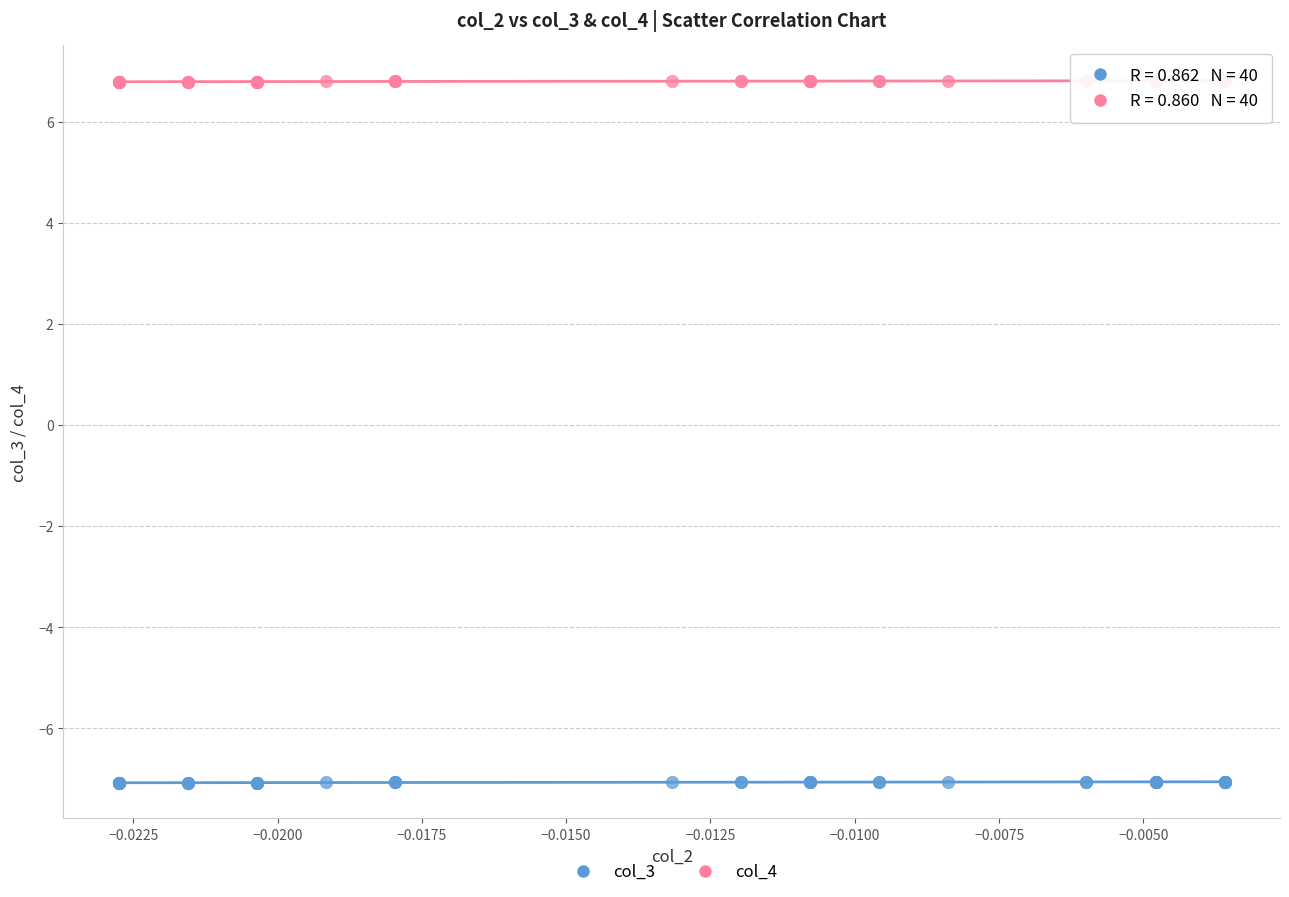

Which series contains the lowest Y value?

col_3